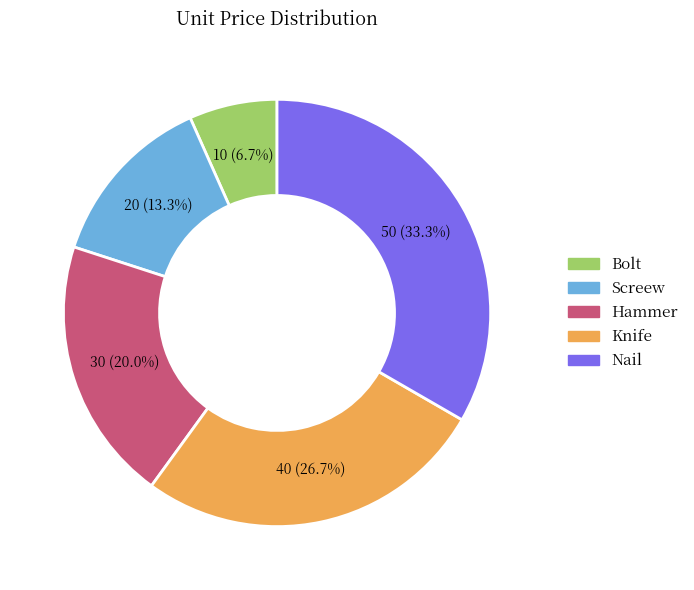

To the nearest percent, what is the average slice percentage?

20%